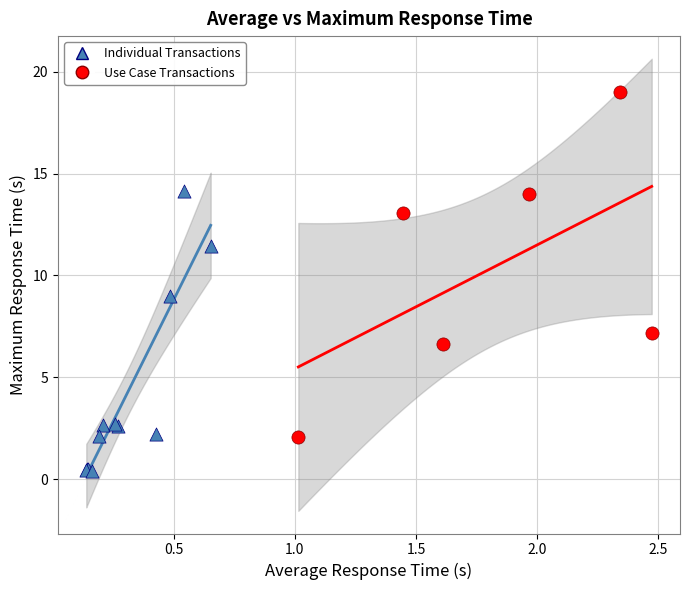

Which series reaches the minimum Y coordinate?

Individual Transactions